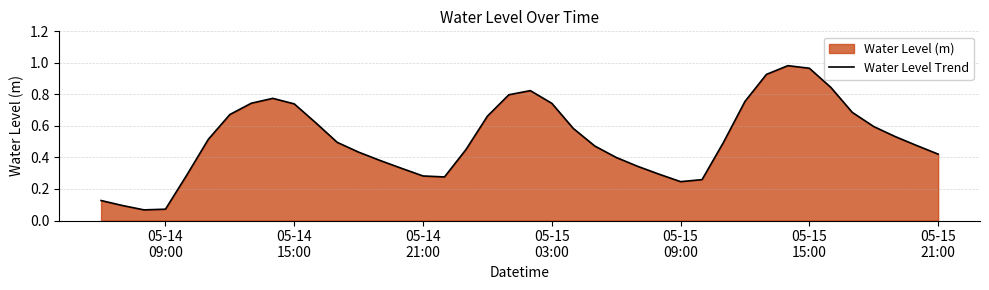

True or false: the data has more than 2 interior local peaks.

True